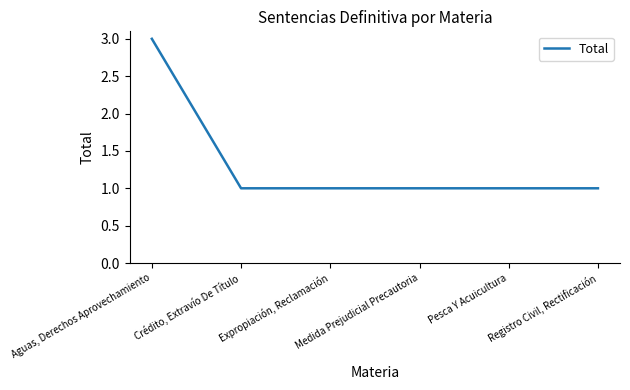

True or false: the data has more than 2 interior local peaks.

False